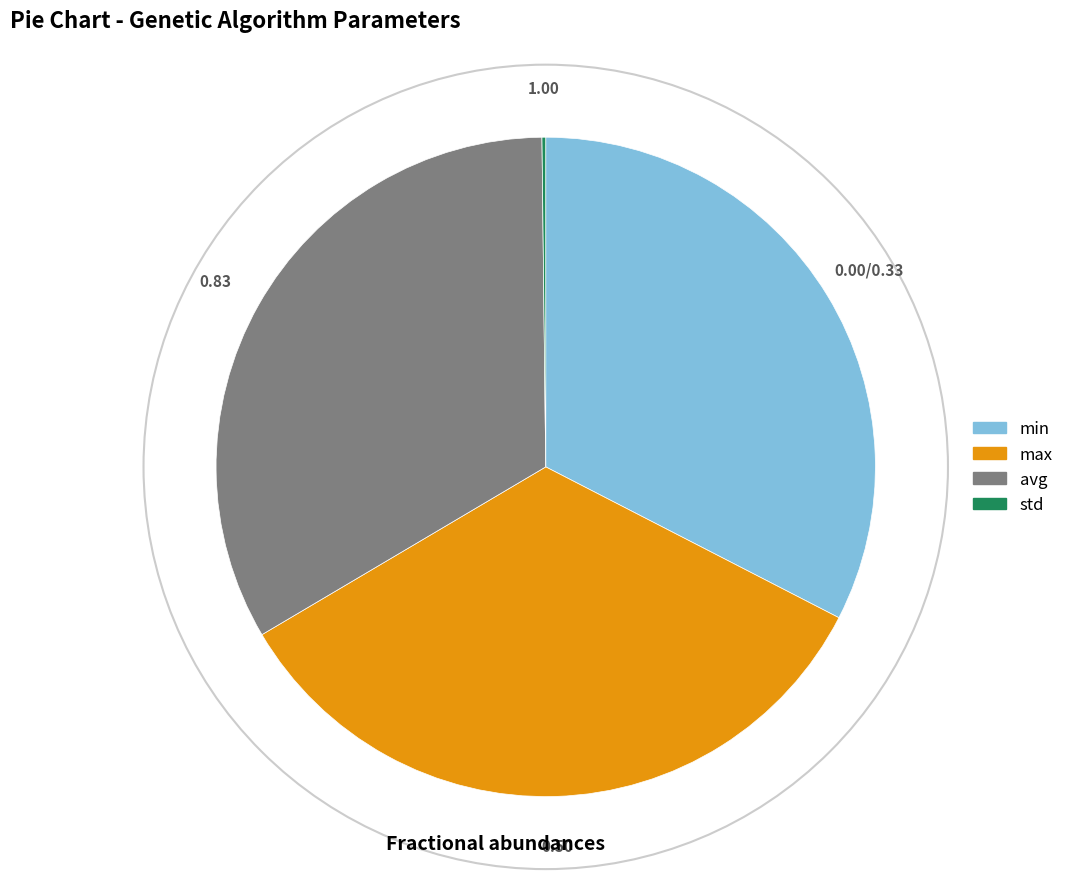

What is the ratio of the value at min to the value at max?

1.0